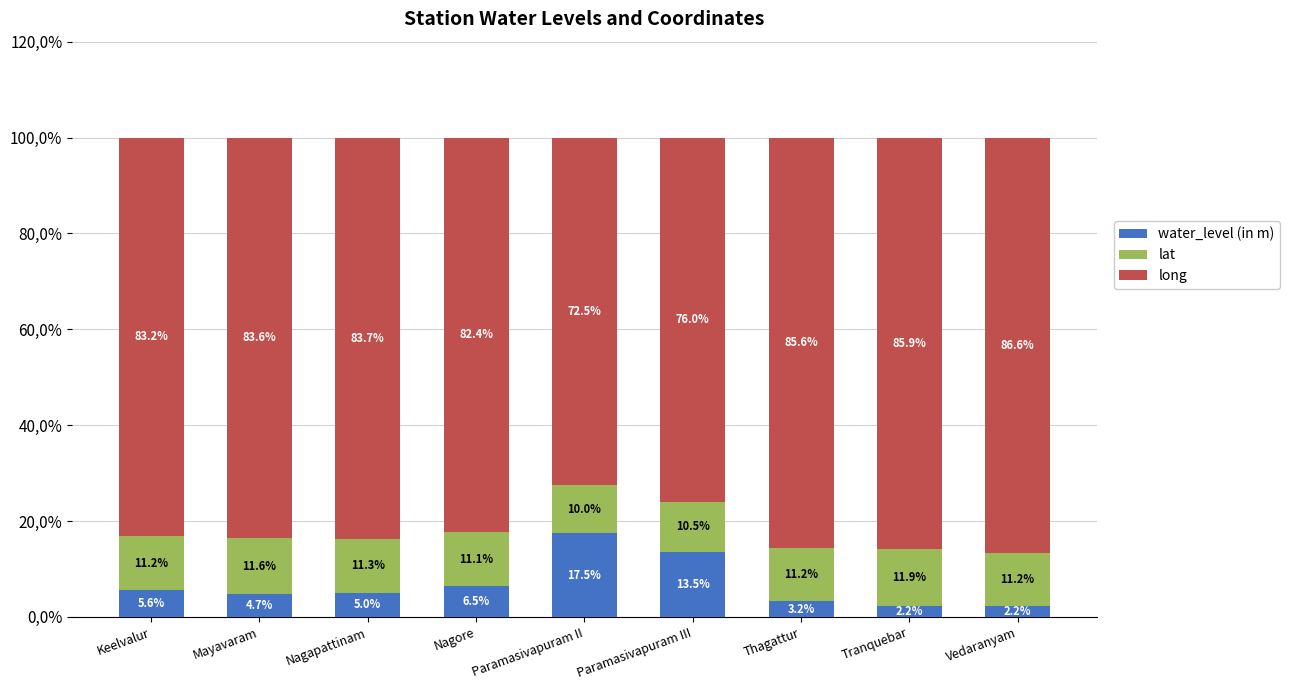

At which label is long closest to 79?

Paramasivapuram III